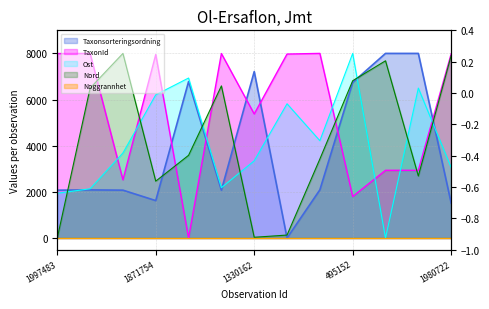

Where do Nord and Taxonsorteringsordning first cross each other?

1997483 and 2072914